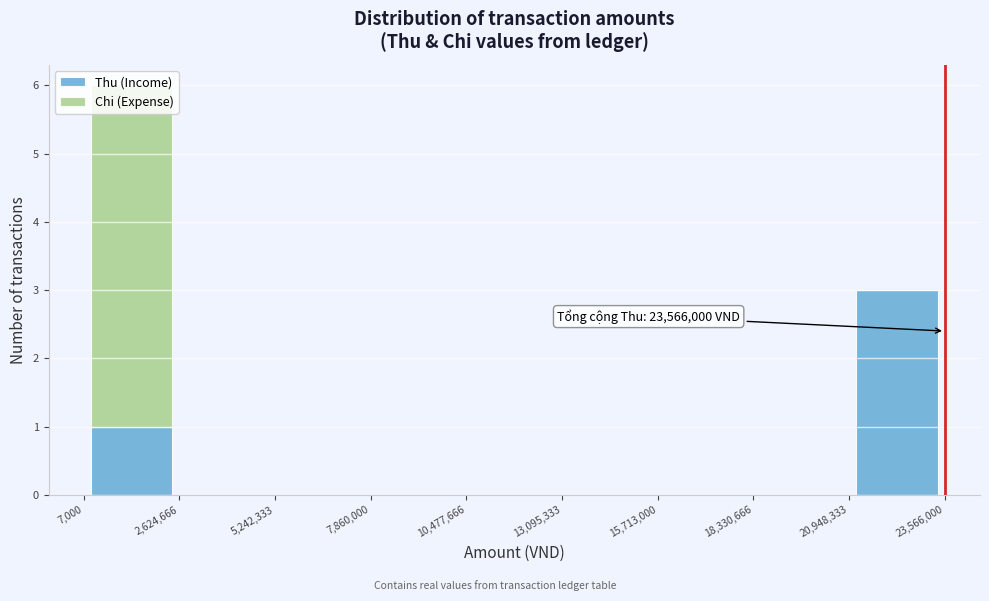

Which range on the x-axis has the tallest stacked bar (by total height)?

7,000 to 2,624,666